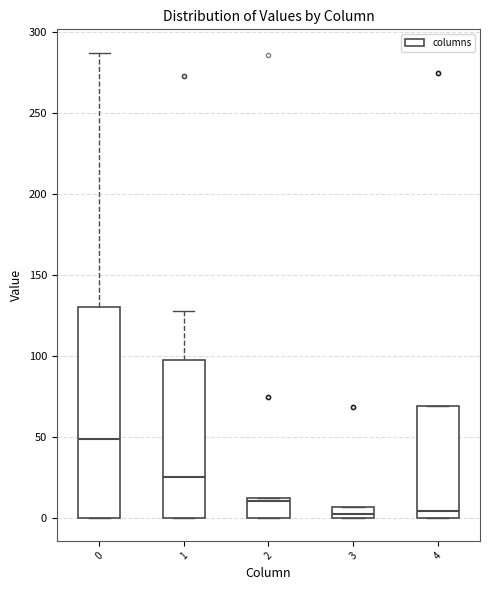

Comparing the boxes themselves (not the whiskers), which one is the tallest?

0